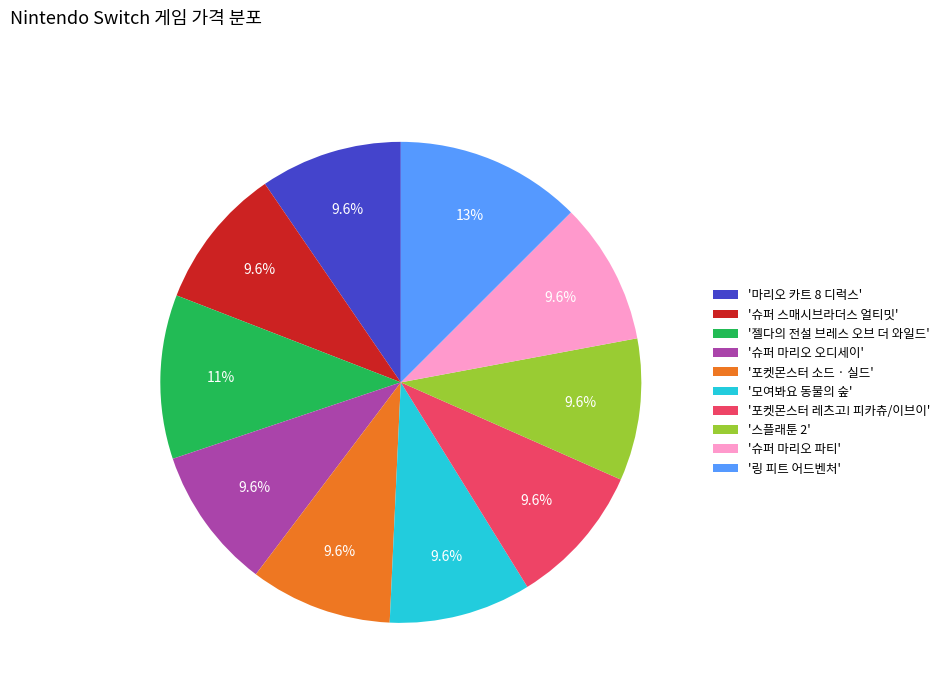

What is the largest slice in the pie chart?

'링 피트 어드벤처'